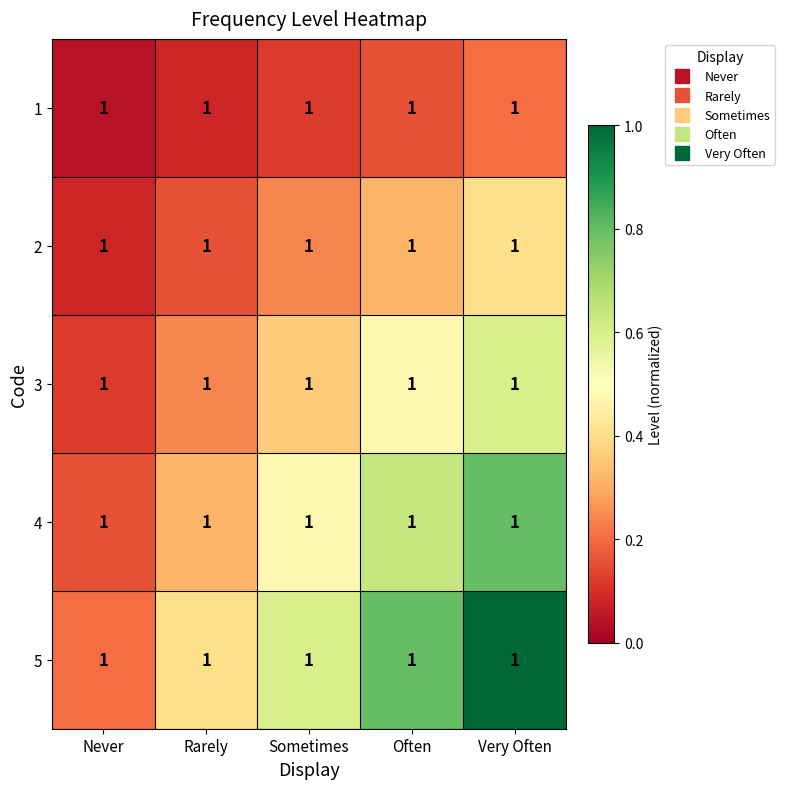

Rank the series by their average value, from lowest to highest.

1, 2, 3, 4, 5